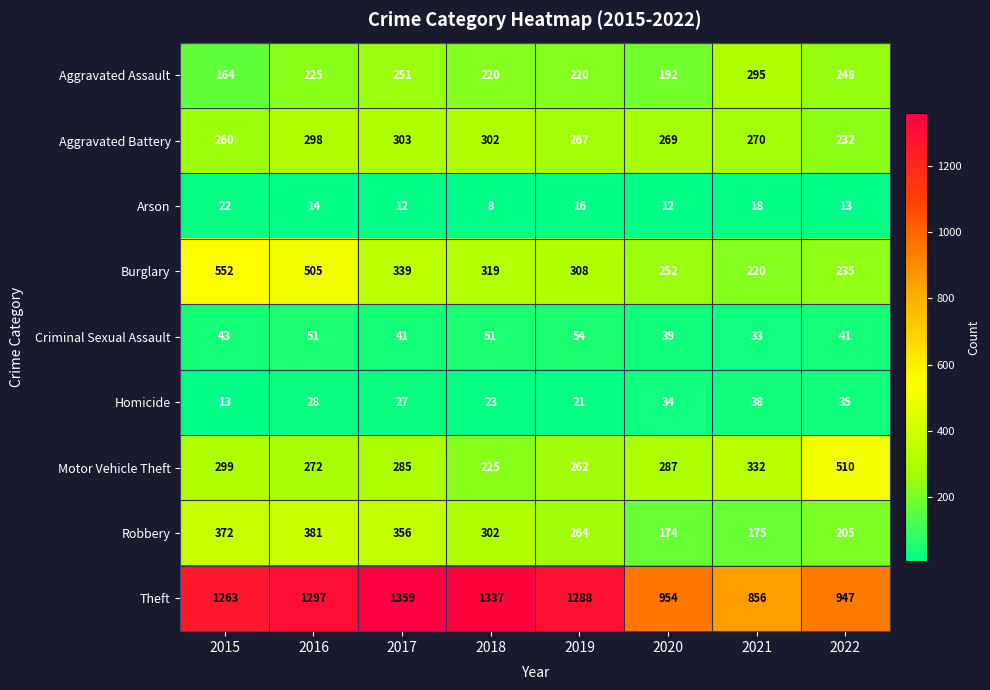

At which label is Criminal Sexual Assault closest to 43?

2015